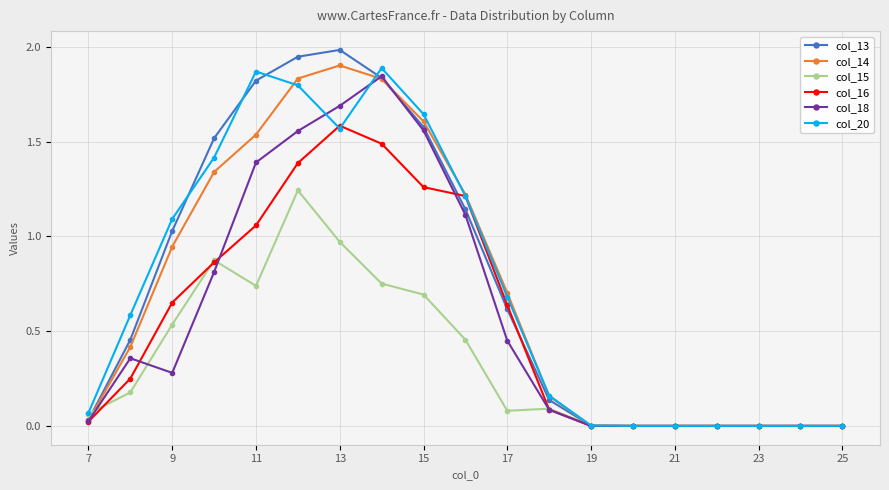

What is the greatest value displayed?

2.0